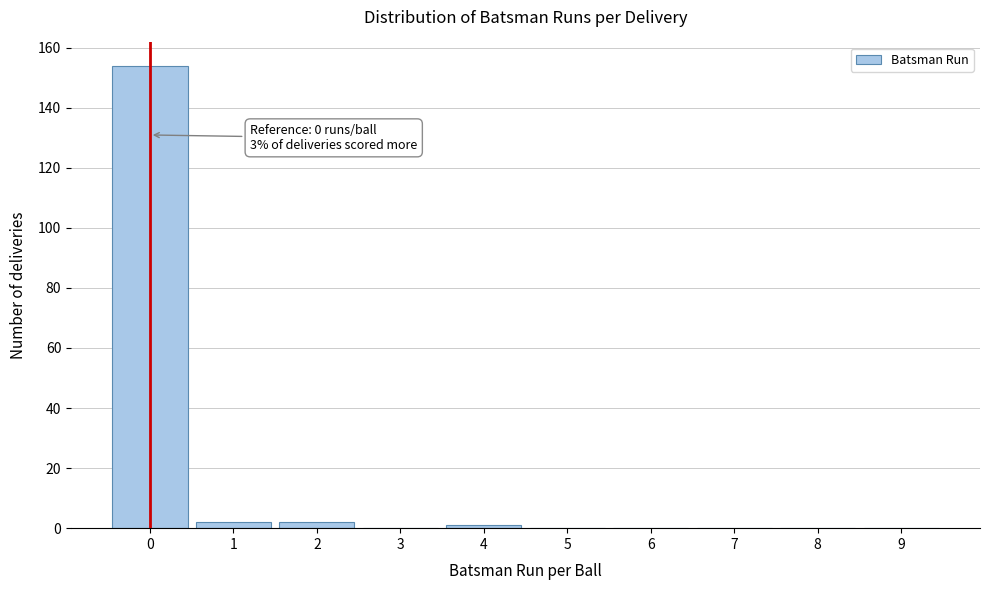

Reading right to left, list all the values displayed in this chart.

9=0	8=0	7=0	6=0	5=0	4=1	3=0	2=2	1=2	0=154